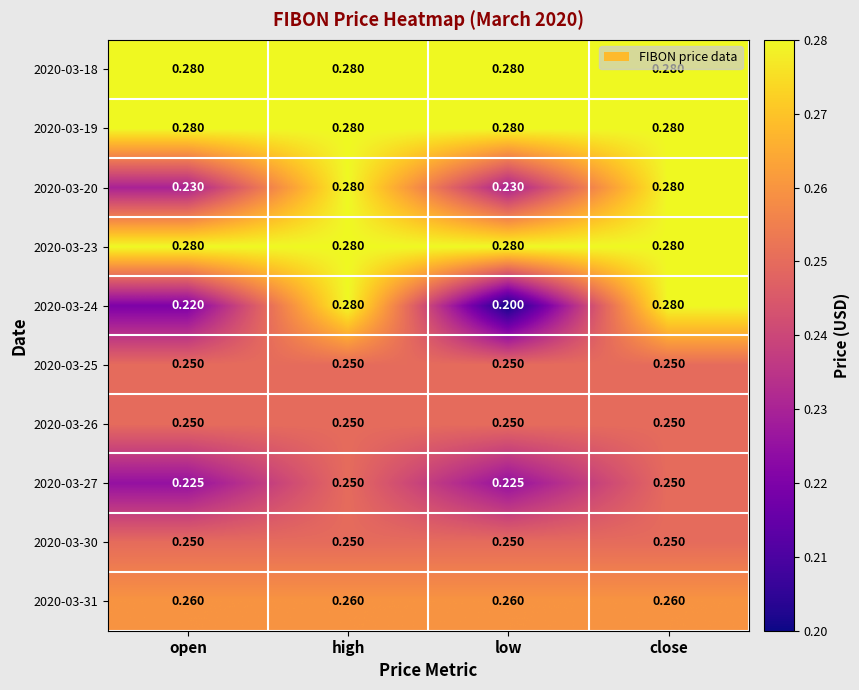

Which category has the lowest value across all series?

low